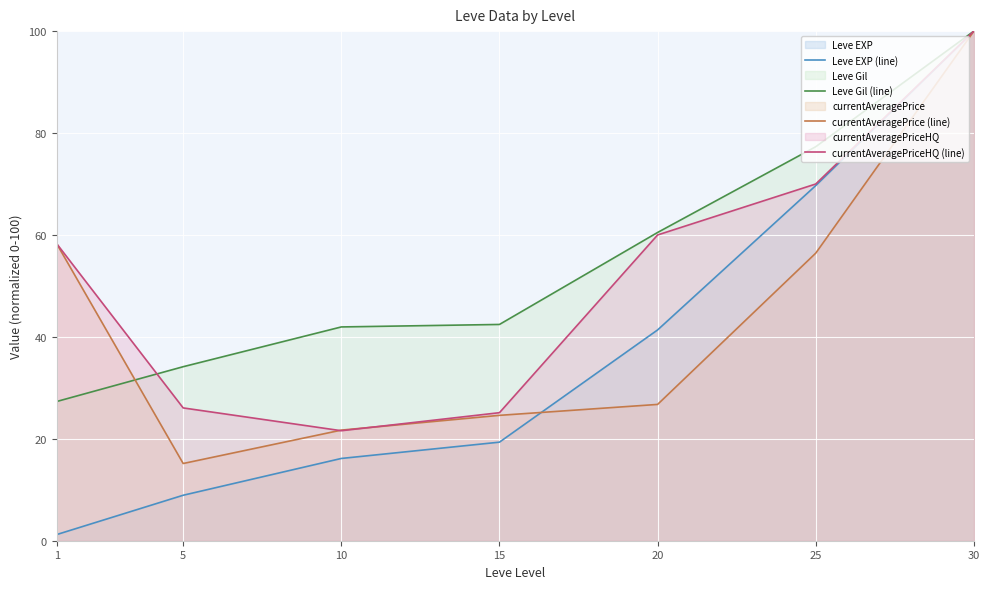

At which label is currentAveragePriceHQ (line) closest to 60?

20